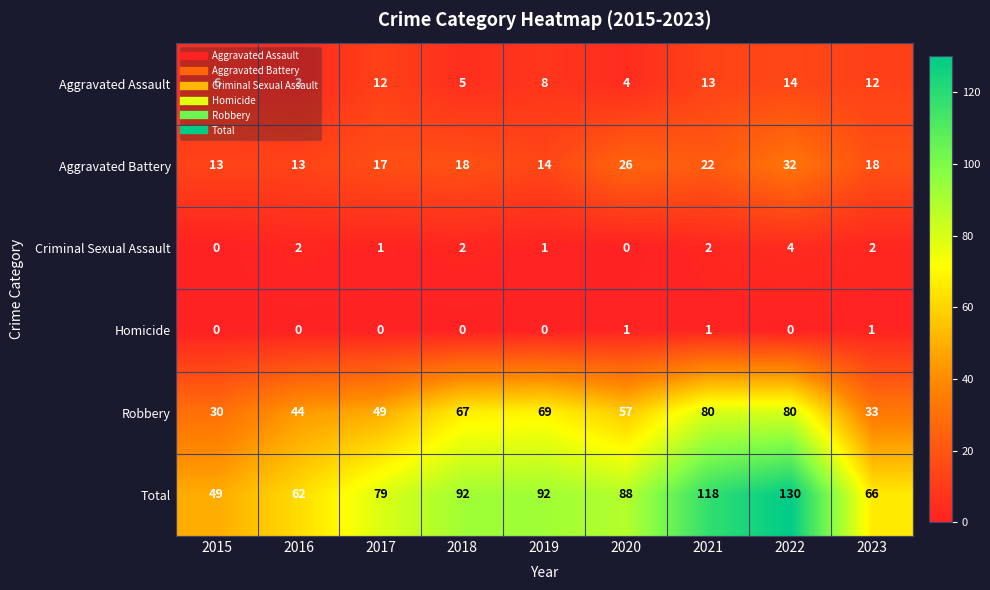

What is the greatest value displayed?

130